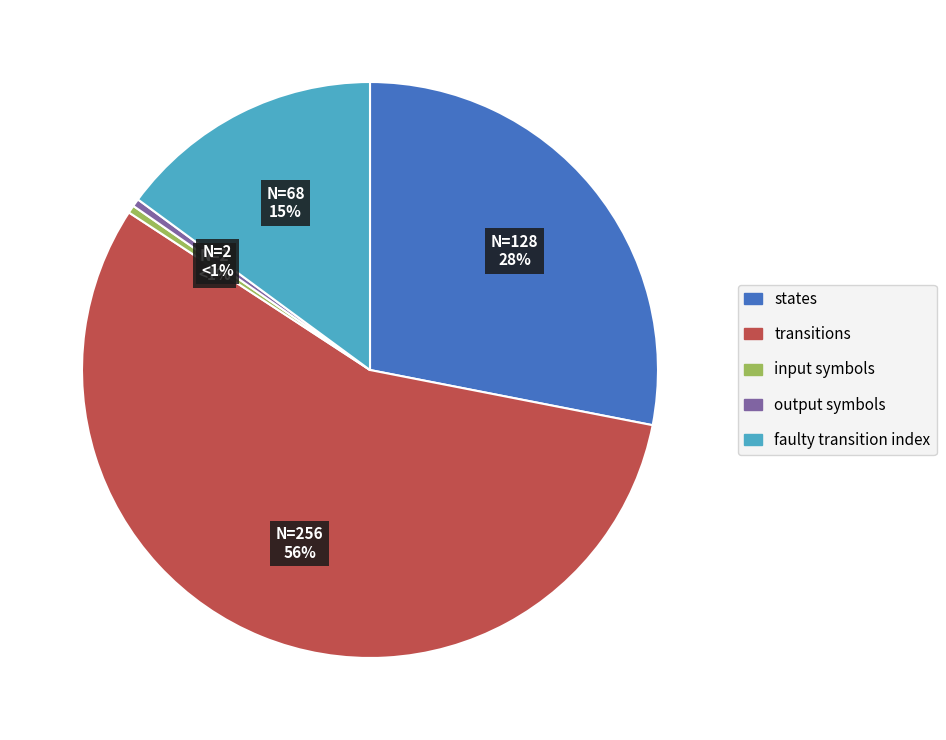

How many slices are in this pie chart?

5